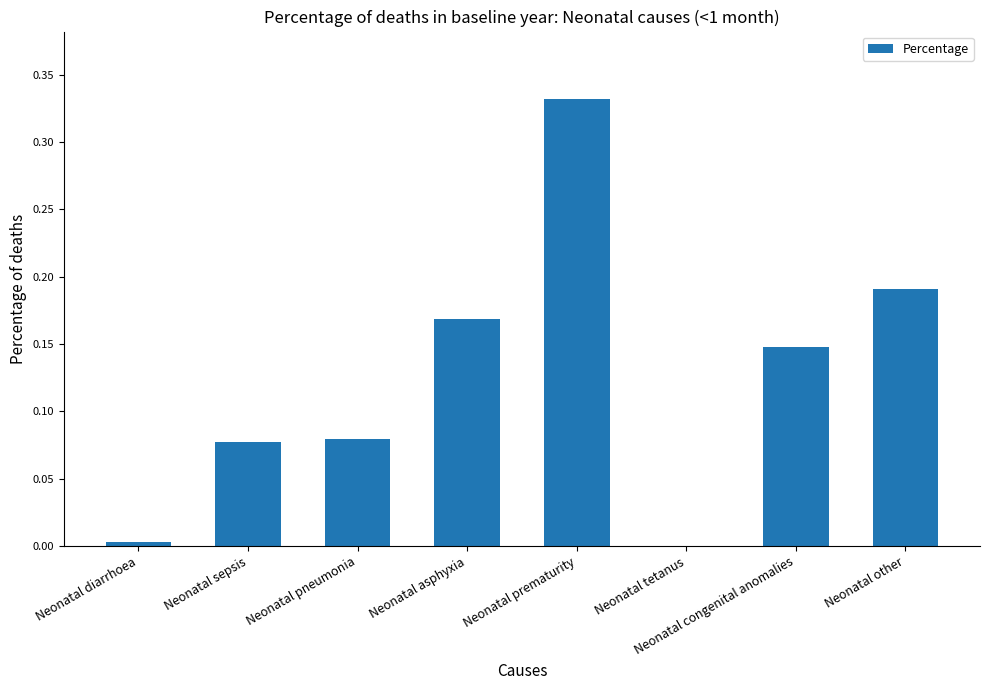

Which category has the highest value across all series?

Neonatal prematurity